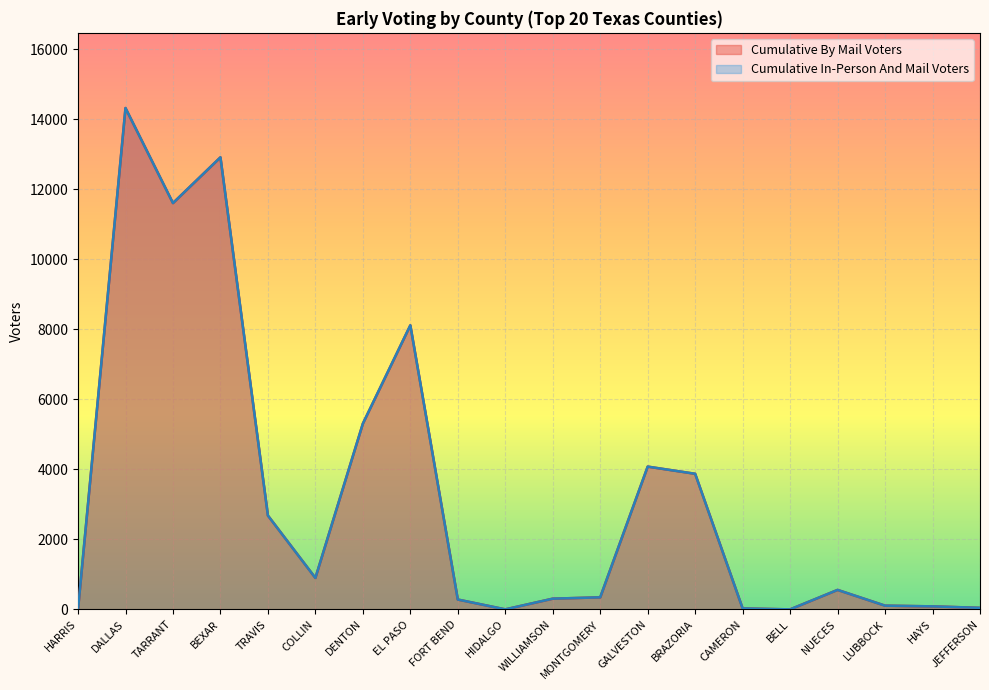

What is the highest value of the Cumulative By Mail Voters series?

14317